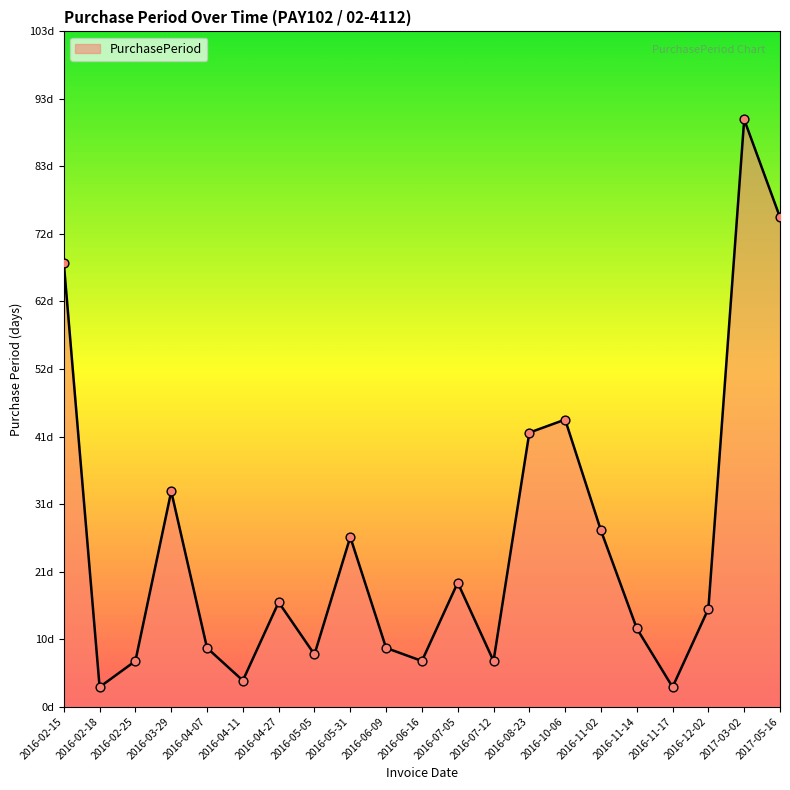

Which has a higher value, 2016-02-15 or 2016-07-12?

2016-02-15